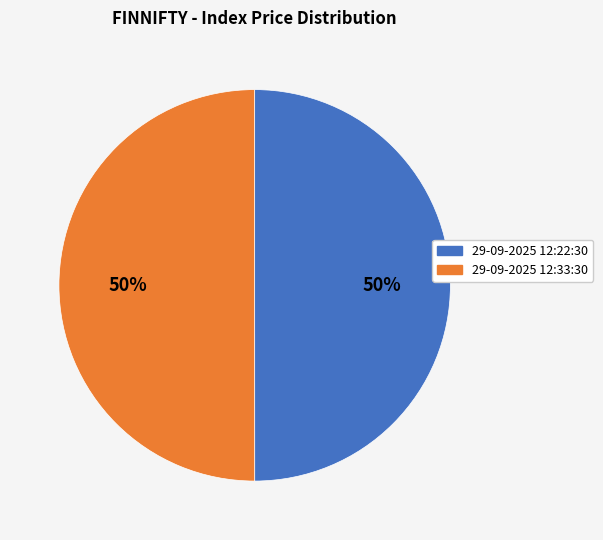

Count the number of slices in the pie.

2